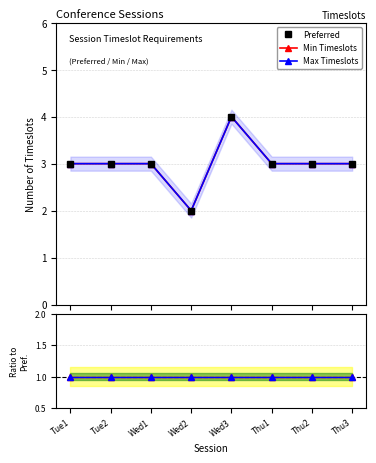

What is the label of the 2nd point from the right?

Thu2